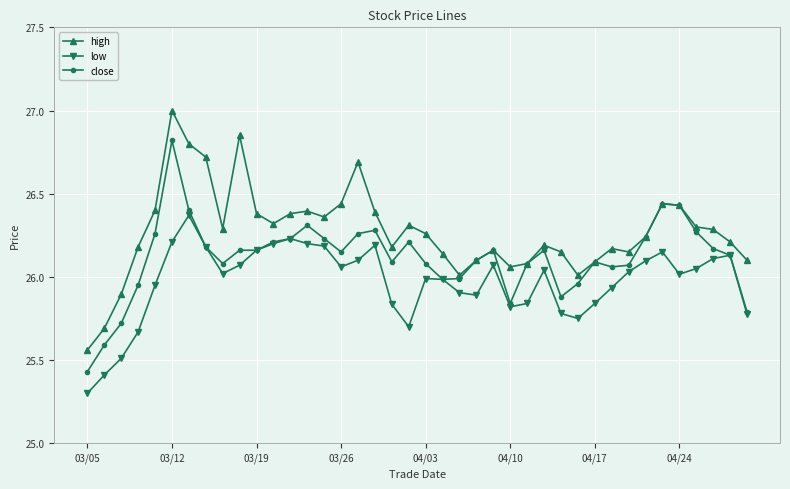

What is the highest value of the high series?

27.0